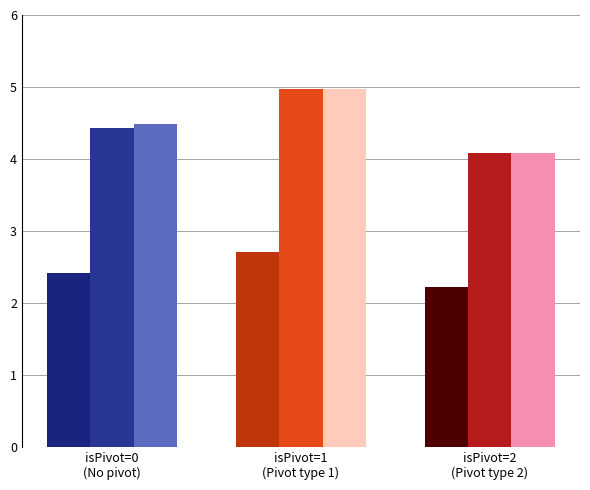

What is the sum of the Adj Close values at isPivot=0 and isPivot=1?

5.1